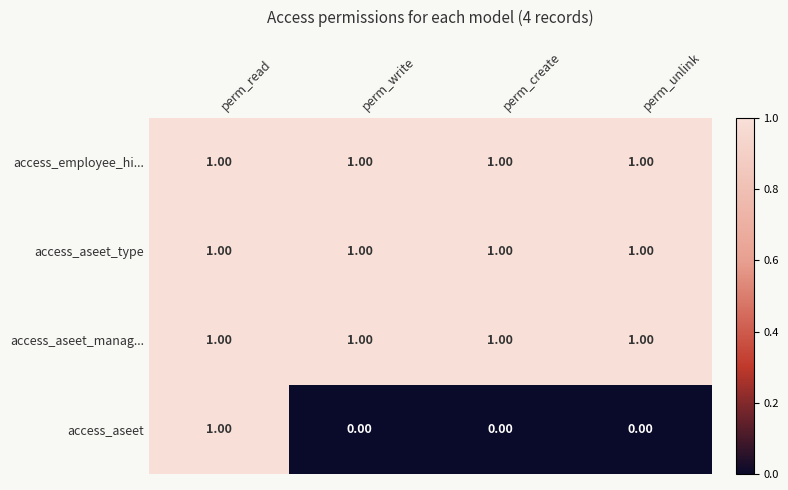

Which series has the widest spread of values?

access_aseet